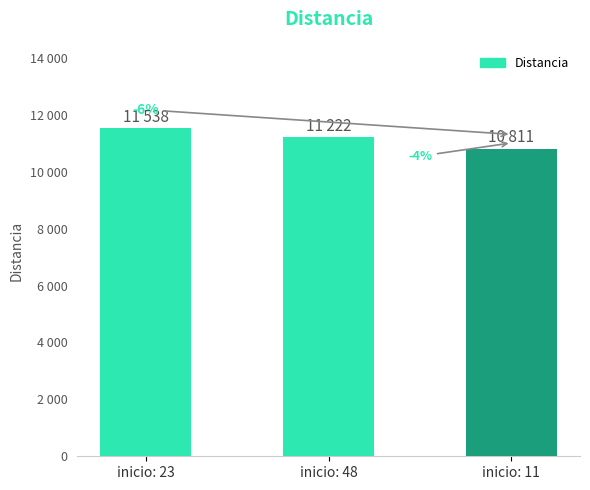

Rank the categories by value from highest to lowest.

inicio: 23, inicio: 48, inicio: 11